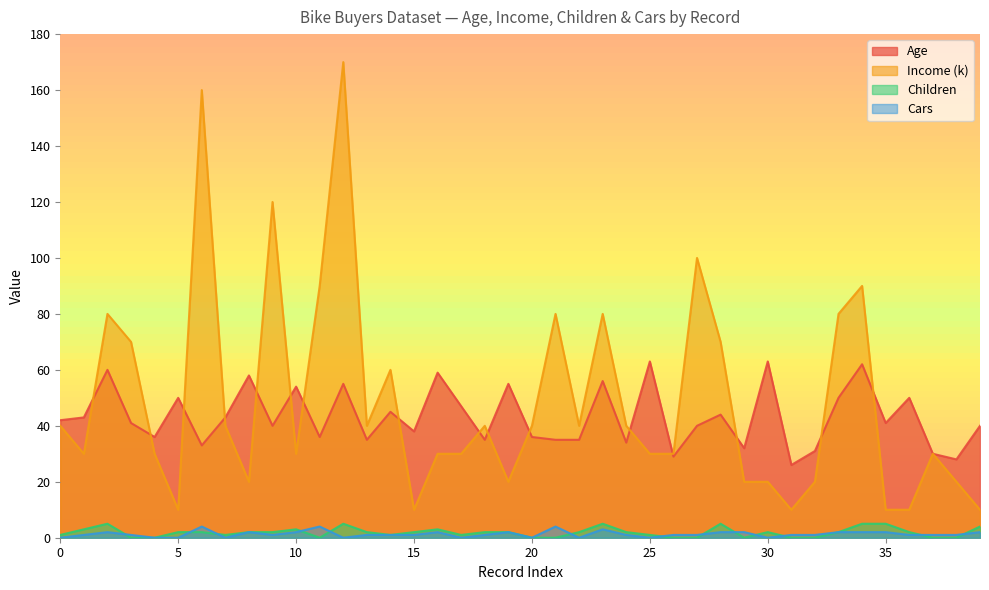

Which has a higher value, 9 or 29?

9